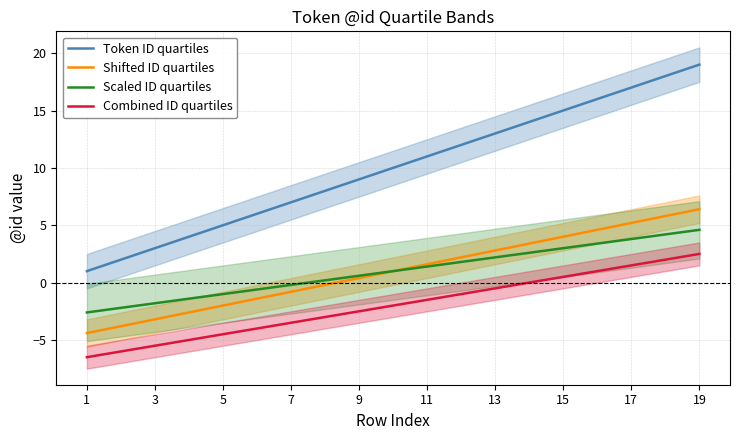

What is the approximate value of Combined ID quartiles at 9?

-2.5